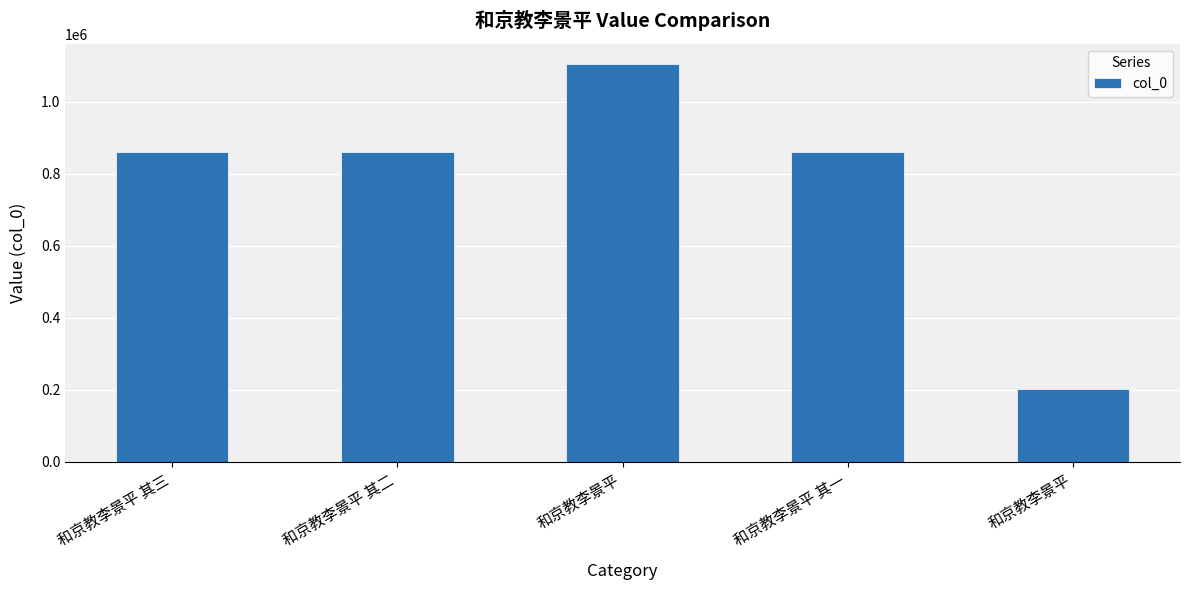

Rank the categories by value from highest to lowest.

和京教李景平, 和京教李景平 其三, 和京教李景平 其一, 和京教李景平 其二, 和京教李景平